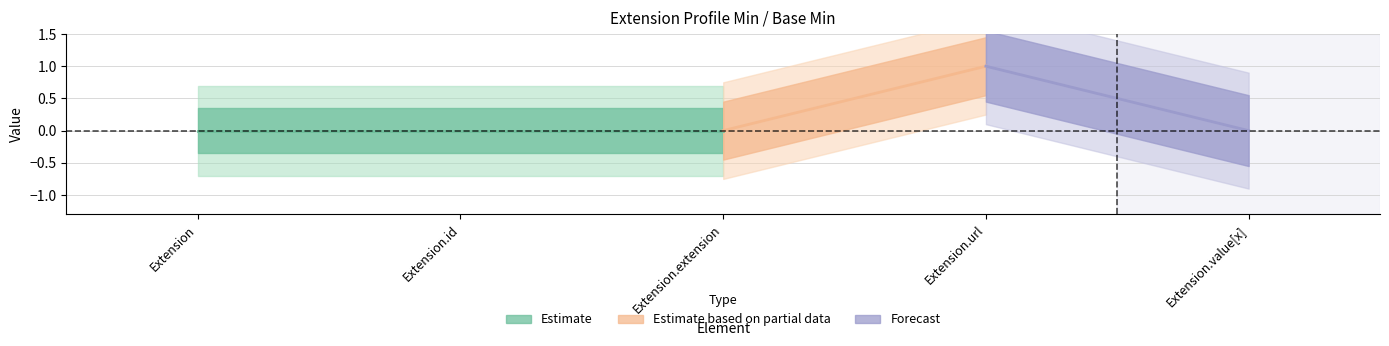

The Min series shows 0 at Extension.value[x]. True or false?

True